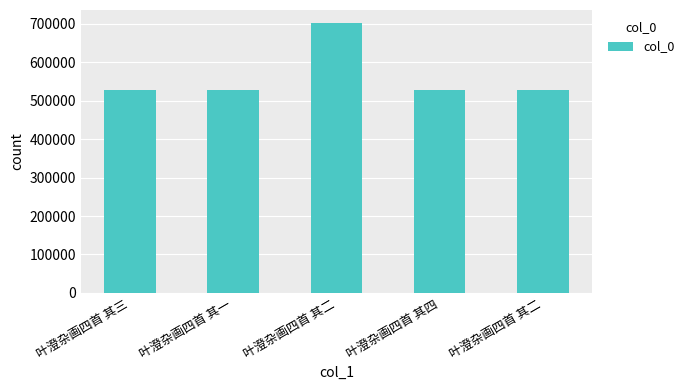

Where does the data first go above 526366?

叶澄杂画四首 其二